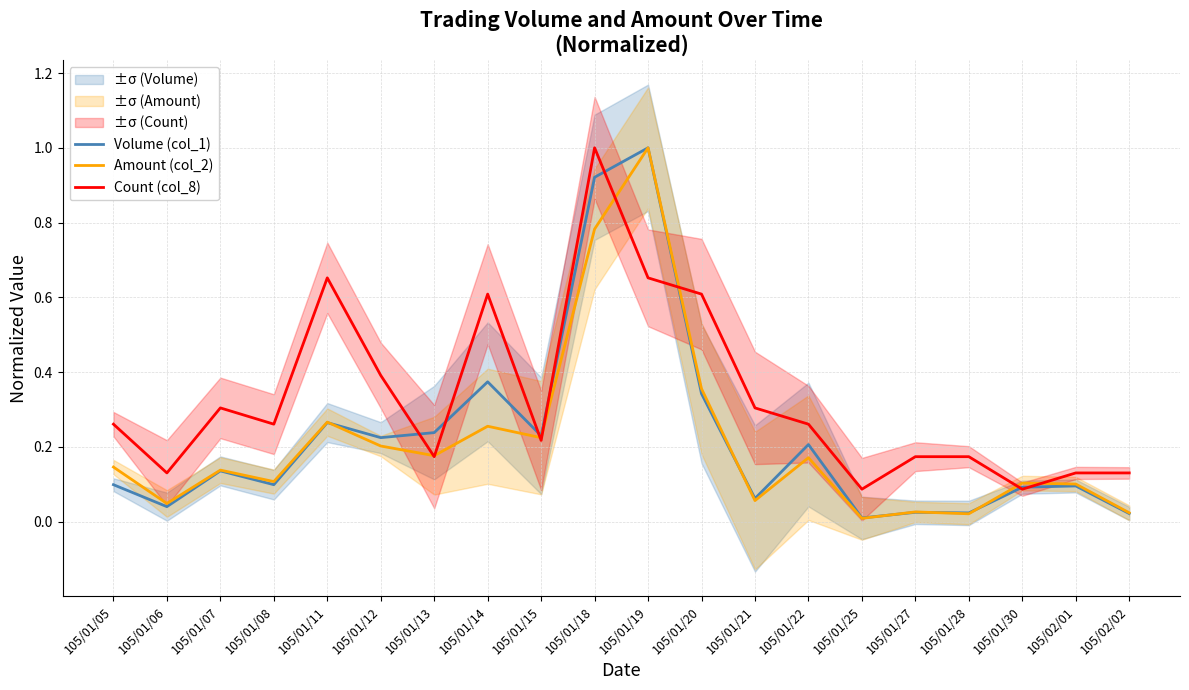

How many interior local valleys does the Count (col_8) series have?

6